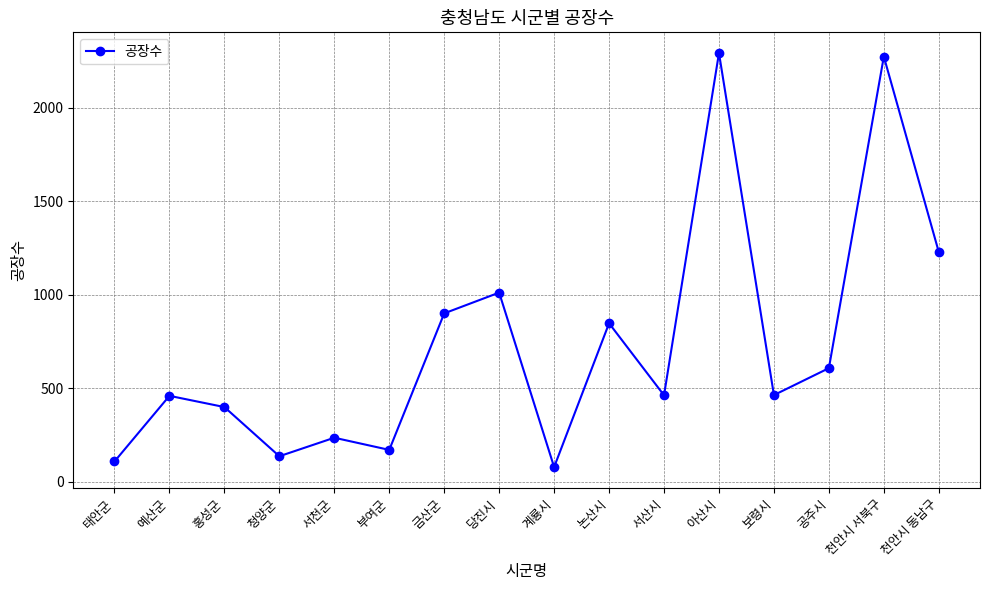

Does the chart display data point markers on the line(s)?

Yes